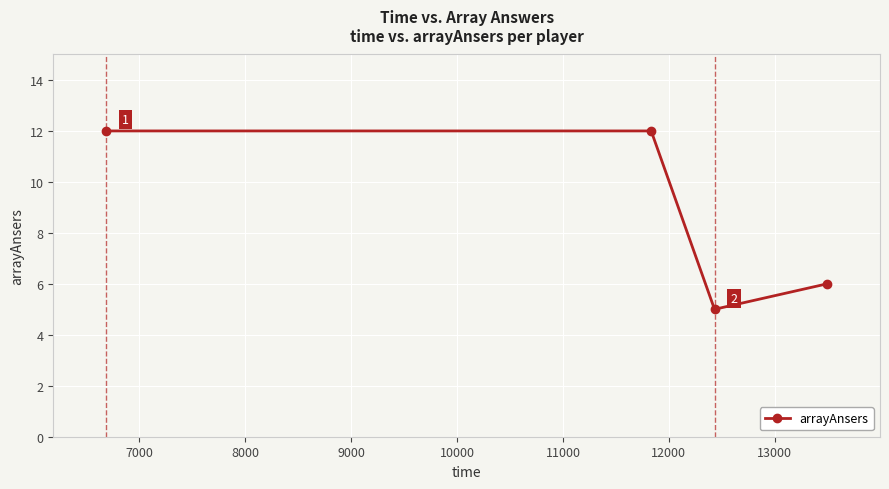

How many points are lower than both their immediate neighbors (excluding endpoints)?

1